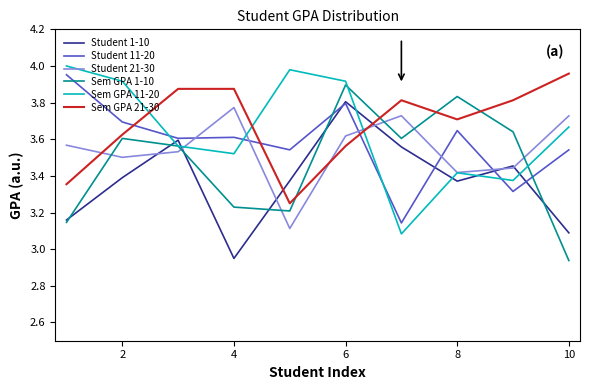

How many times do Student 11-20 and Sem GPA 11-20 cross each other?

4